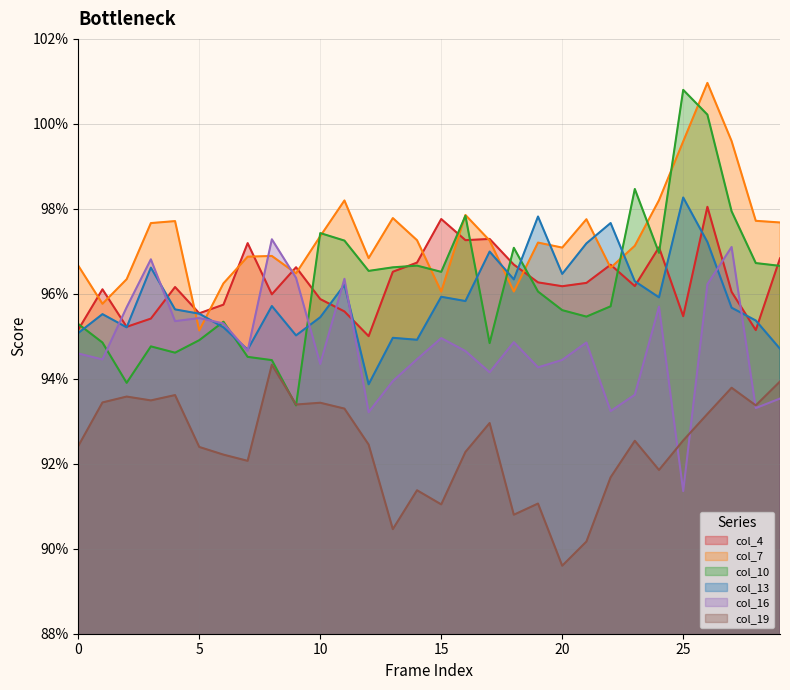

What is the maximum value for col_19?

0.9